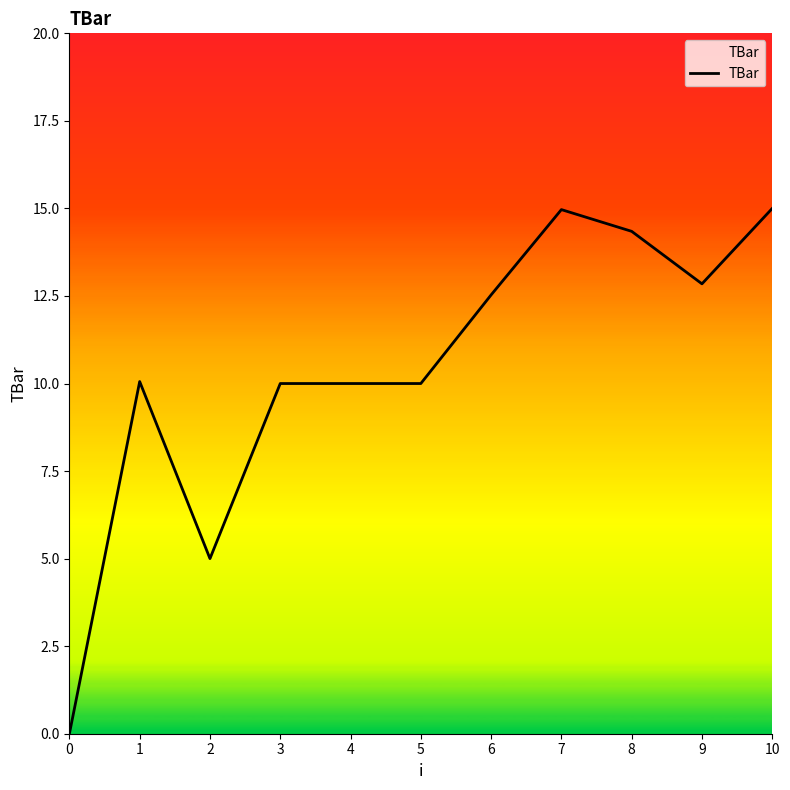

Approximately how many times larger is the value at 3 compared to 10?

0.7